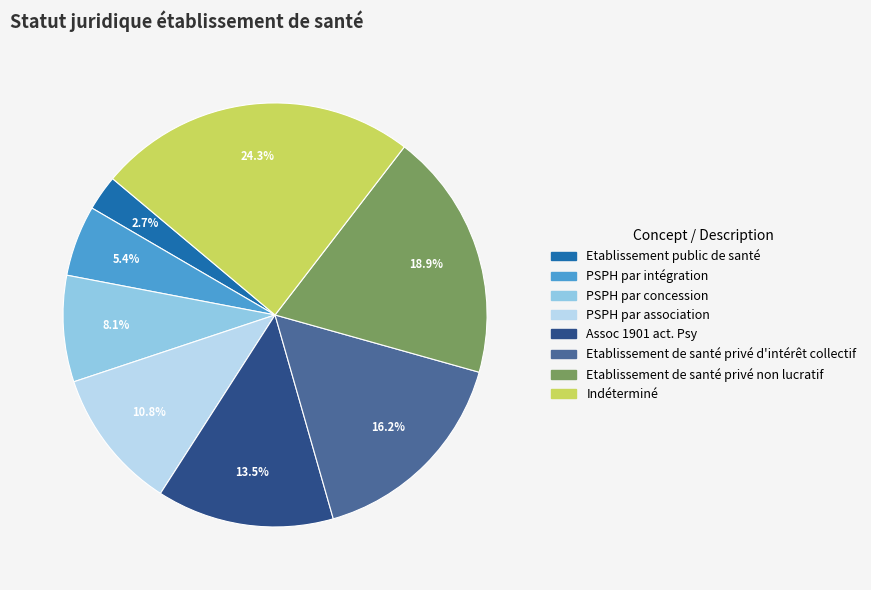

To the nearest percent, what percentage of the pie is Etablissement de santé privé non lucratif?

19%